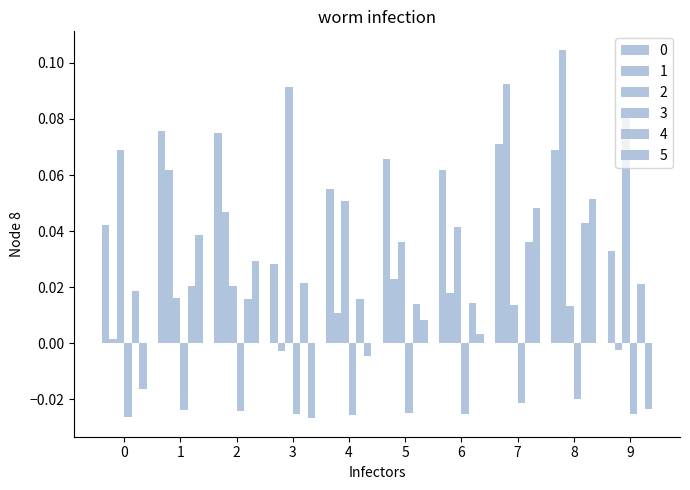

How many distinct data groups are displayed?

6